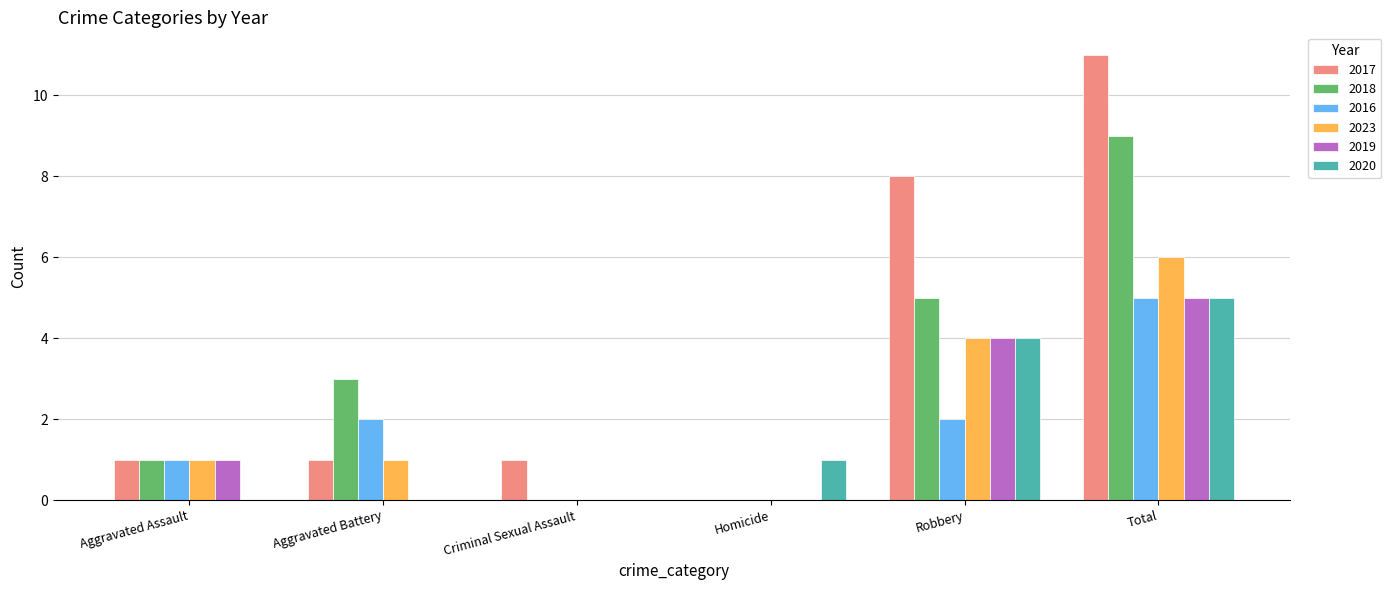

The value of 2023 at Homicide is 4. True or false?

False